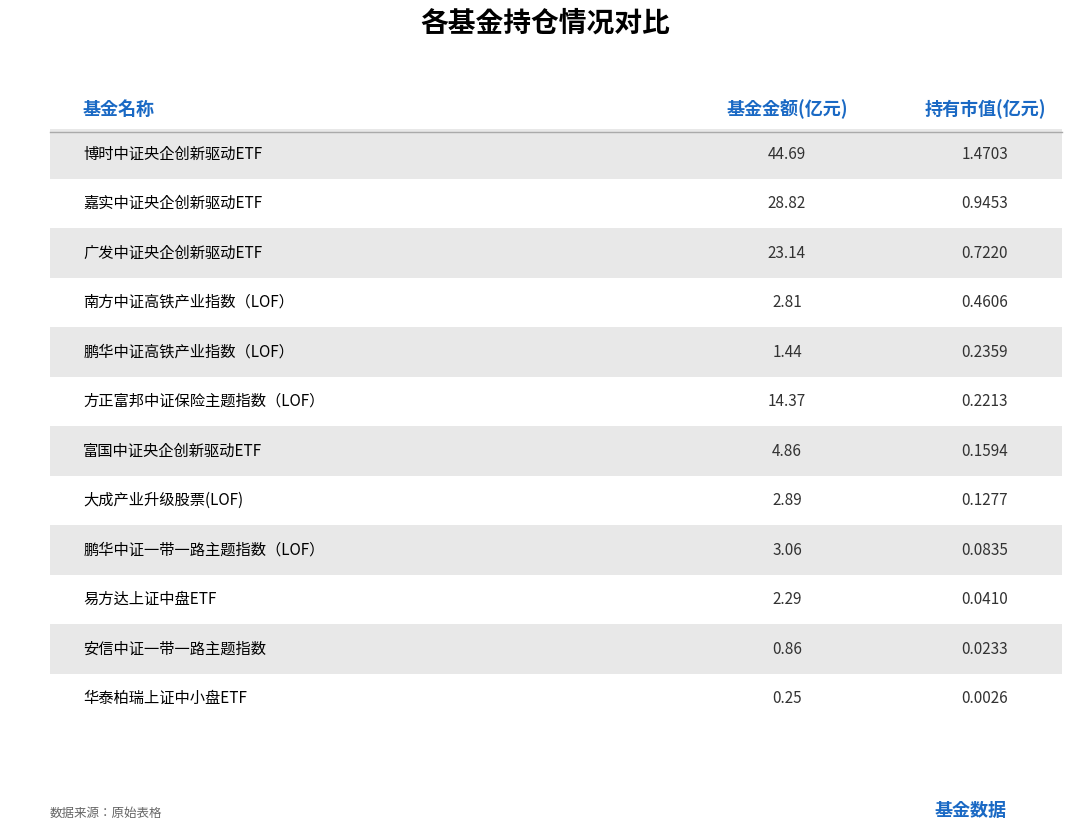

Between 博时中证央企创新驱动ETF and 方正富邦中证保险主题指数（LOF）, which series saw the biggest shift?

基金金额(亿元)